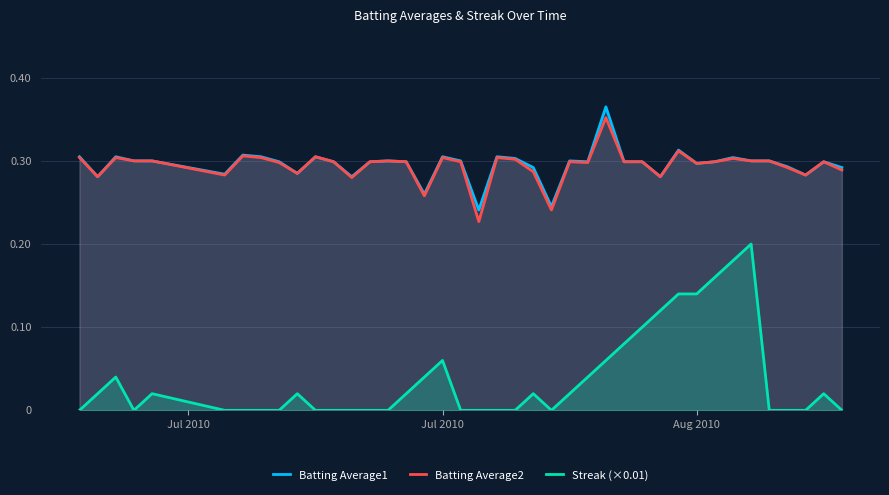

Which series has the largest range (max minus min)?

Streak (×0.01)